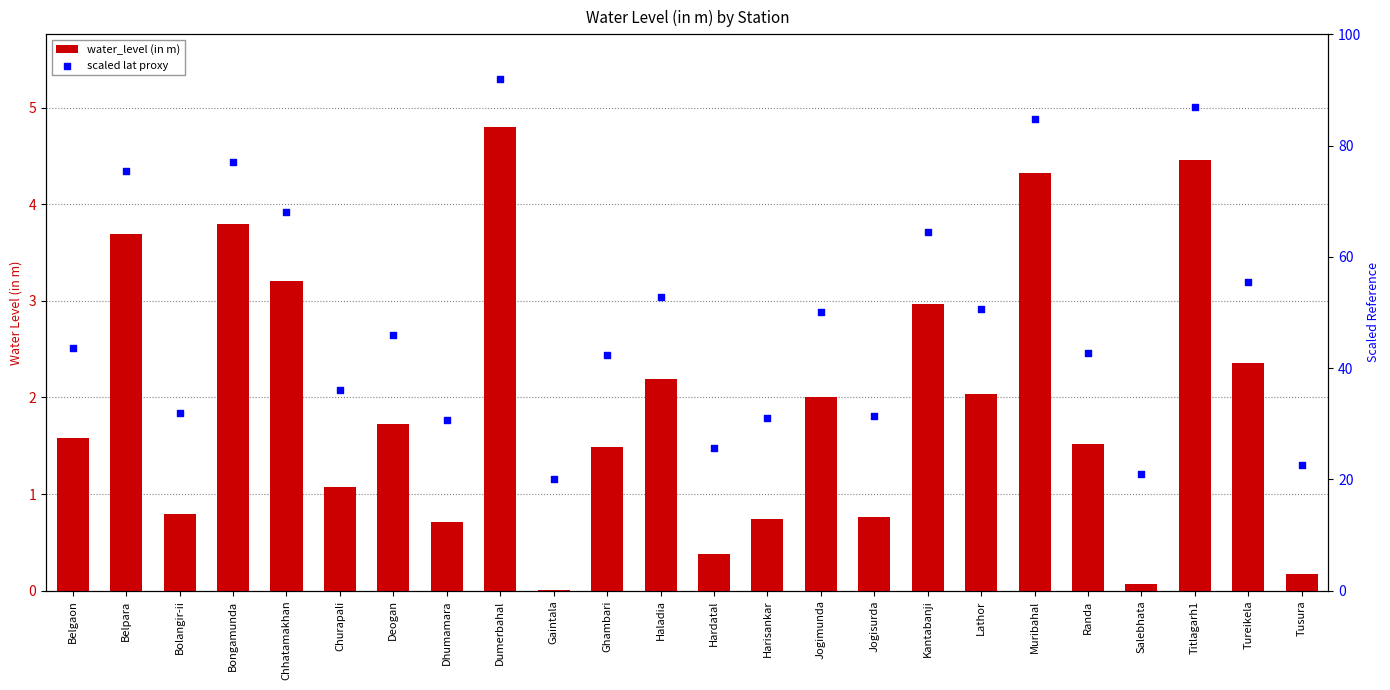

Which series reaches the maximum Y coordinate?

scaled lat proxy